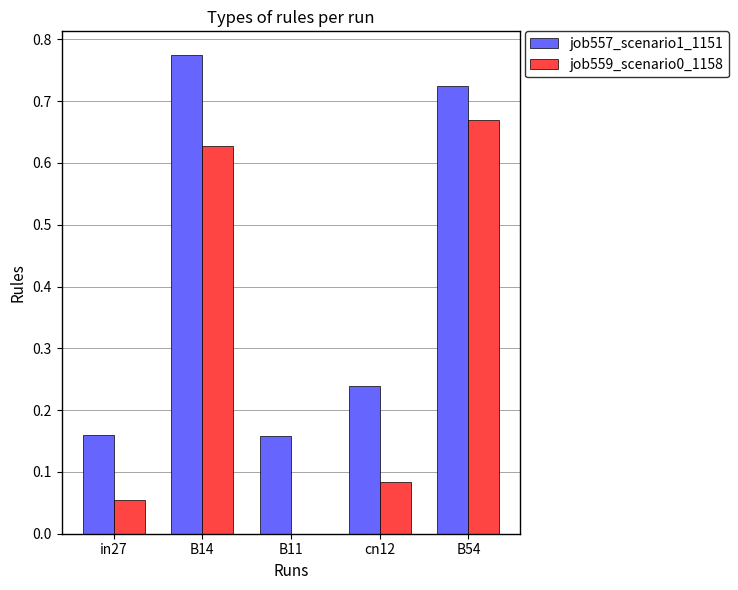

Which category has the highest value in the job557_scenario1_1151 series?

B14